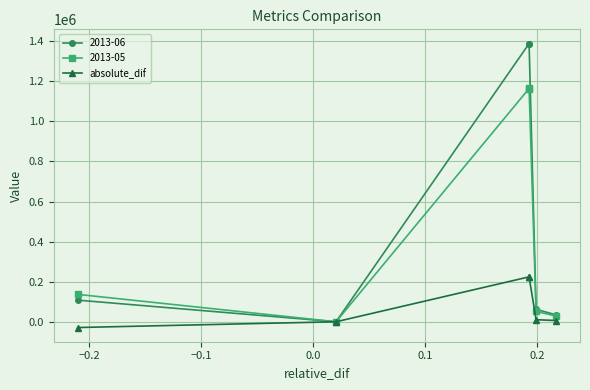

How many series are shown in this chart?

3